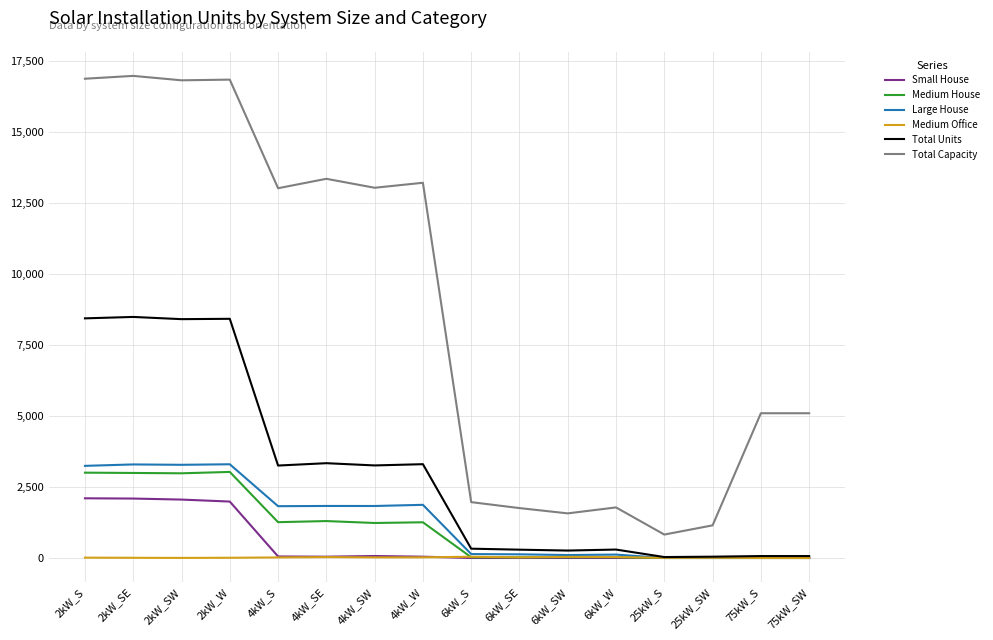

At which label is Total Units closest to 4263?

4kW_SE